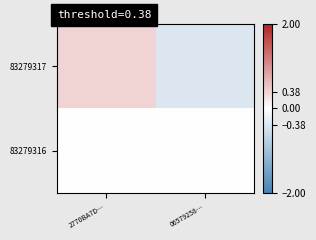

Rank the series by their maximum value, from lowest to highest.

83279316, 83279317